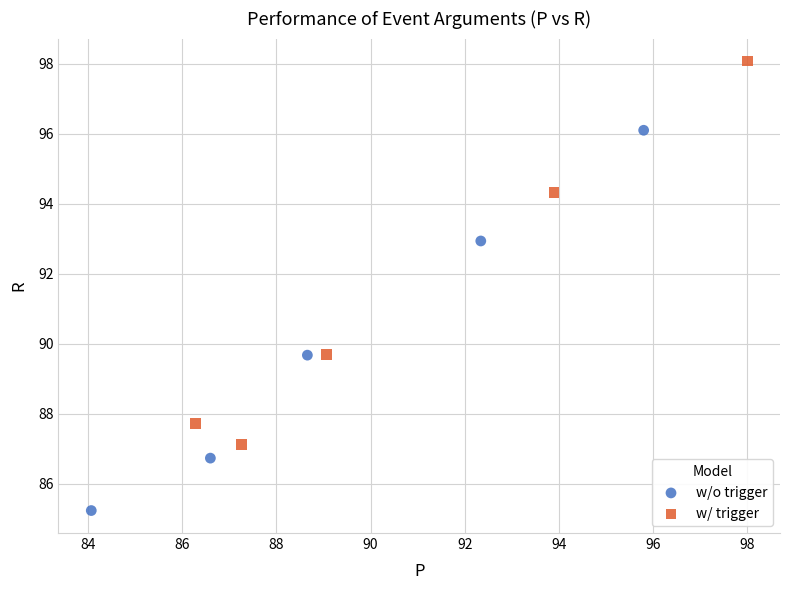

Which series contains the lowest Y value?

w/o trigger